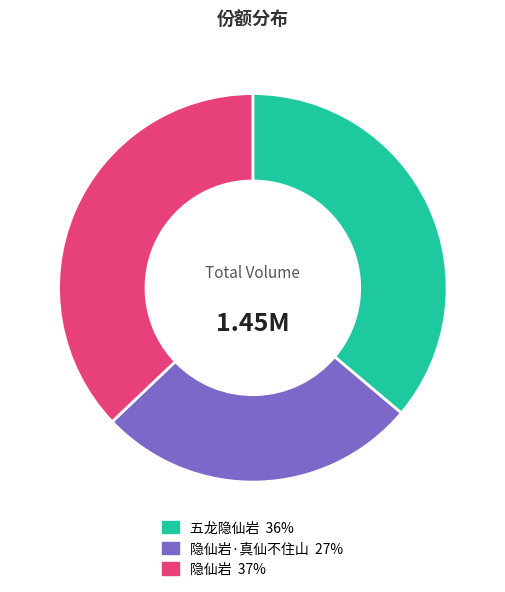

Is there any slice that represents more than half of the pie?

No